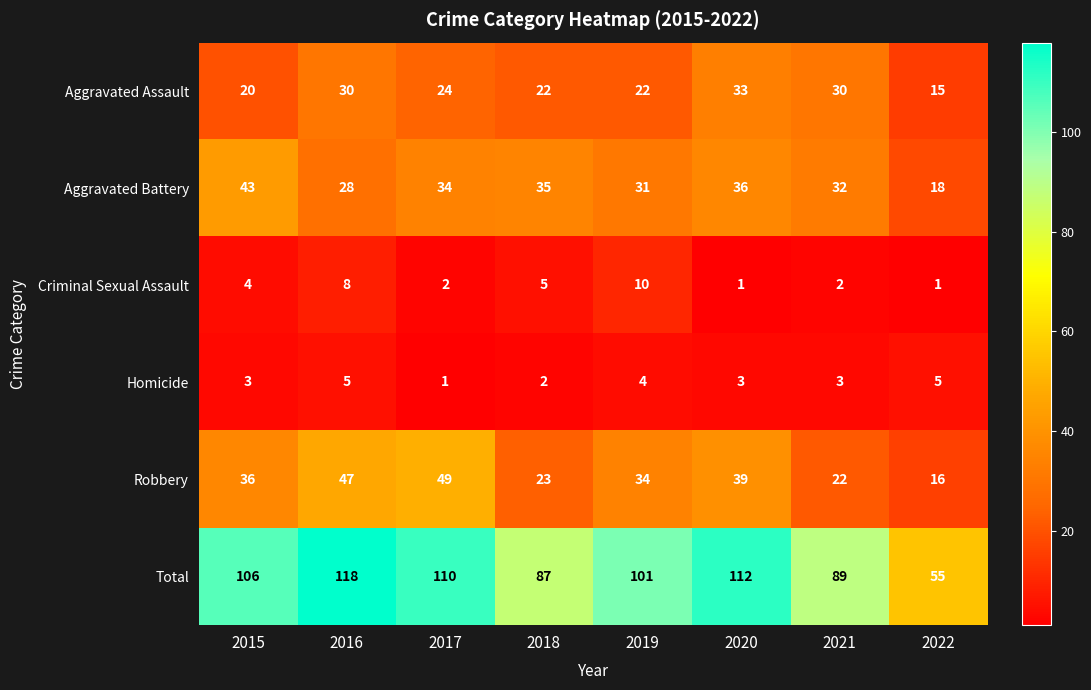

What is the spread (max minus min) of values at 2021?

87